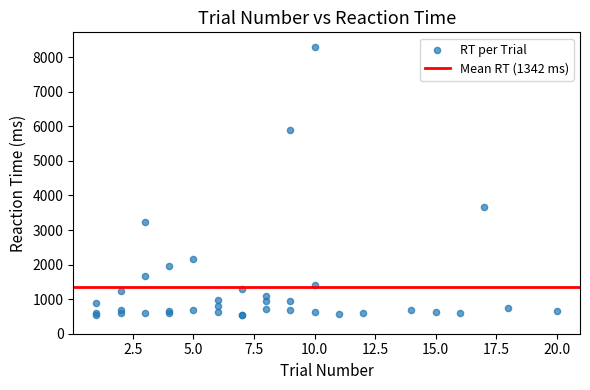

What Y value in the scatter plot is closest to 4417?

3665